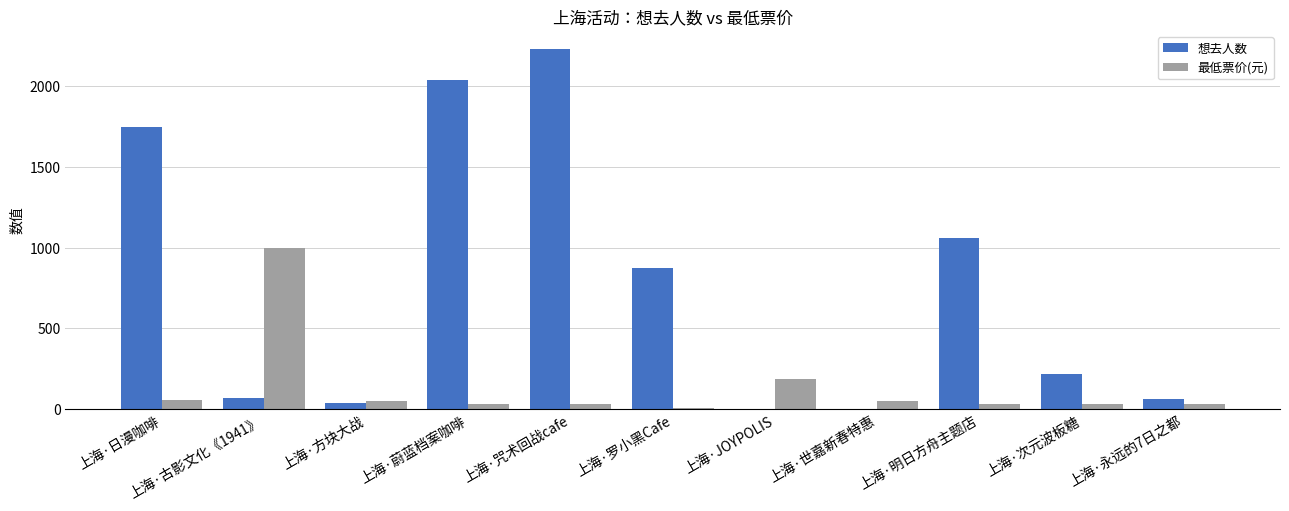

How many categories are shown in the chart?

11